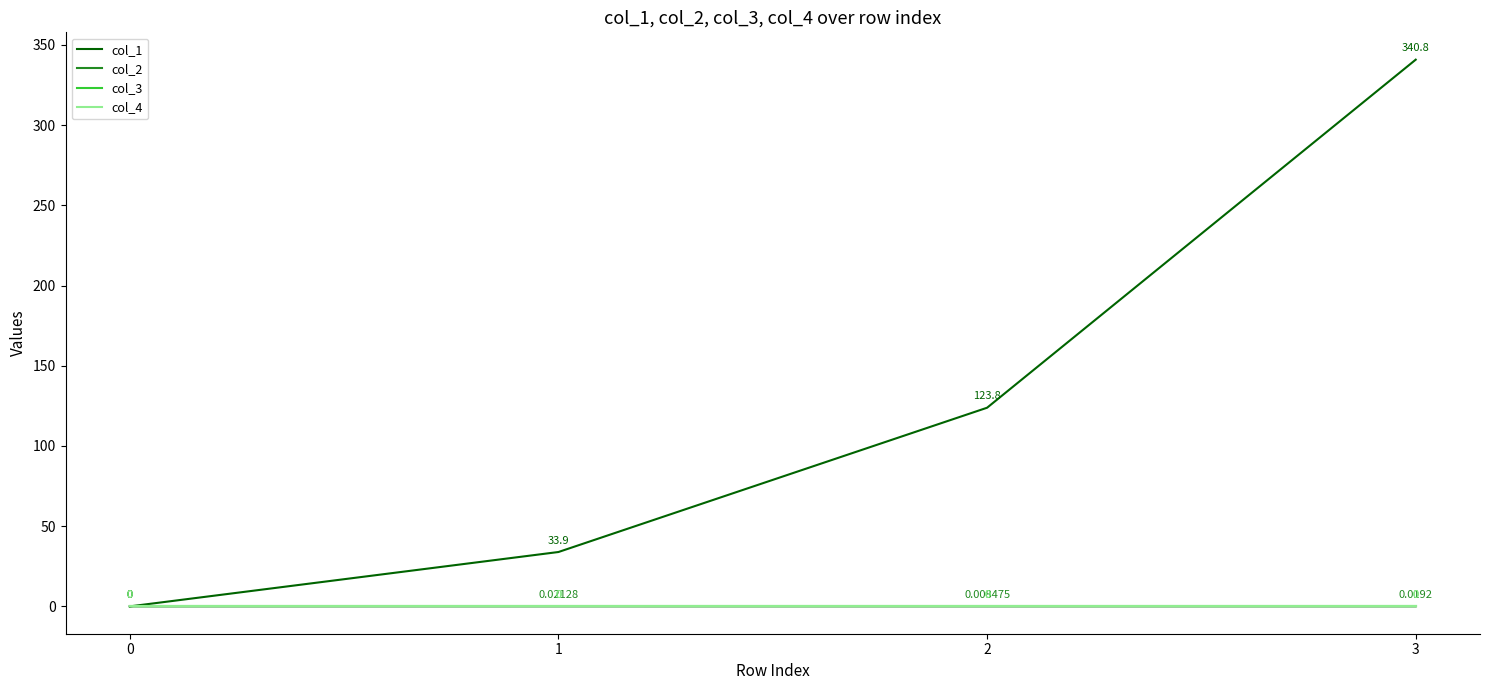

At 2, list the series in order from largest to smallest.

col_1, col_2, col_3, col_4